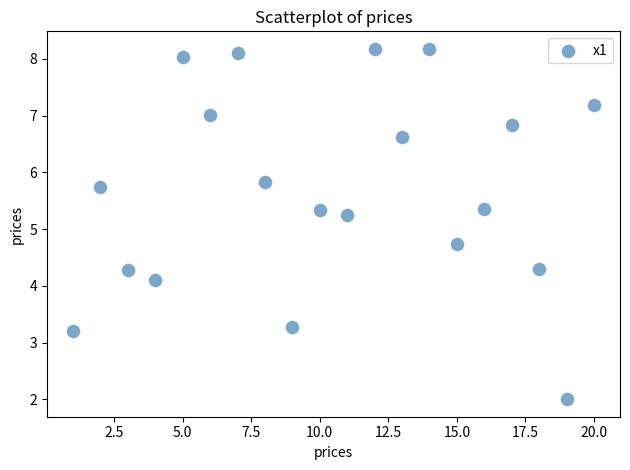

What is the range of Y values (max minus min)?

6.2